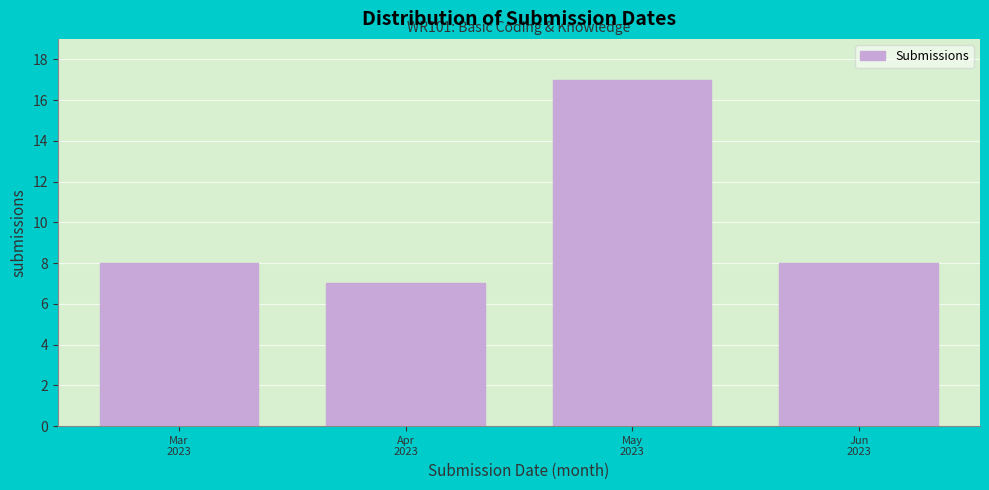

Reading right to left, what are all the values shown in this chart?

8	17	7	8